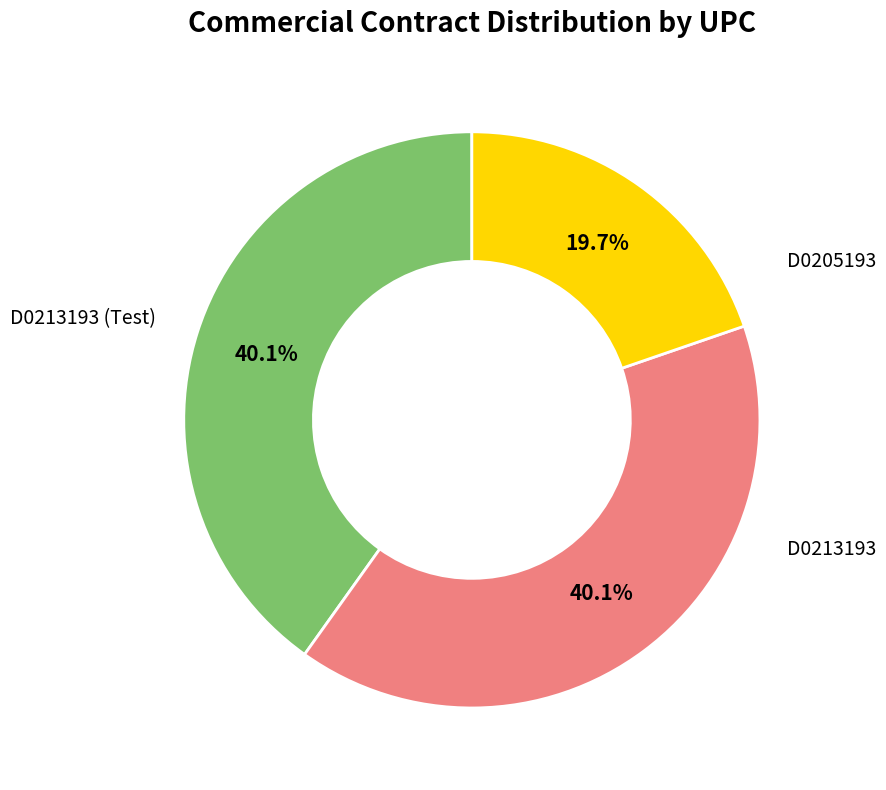

Is there any slice that represents more than half of the pie?

No